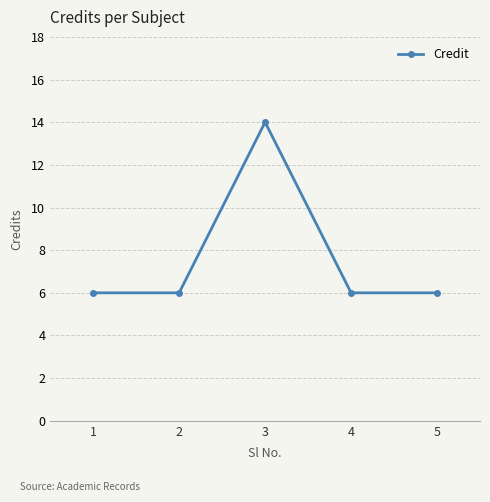

What is the ratio of the value at 3 to the value at 1?

2.3